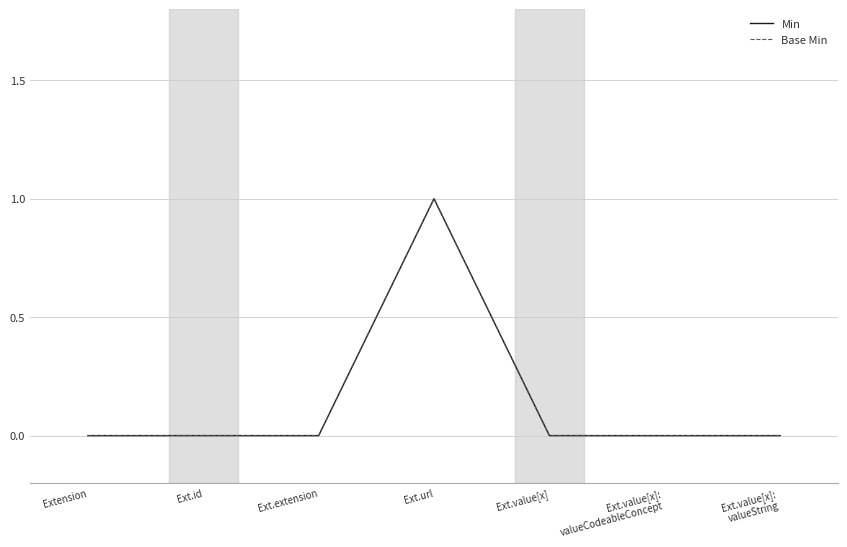

True or false: Min and Base Min intersect in this chart.

False